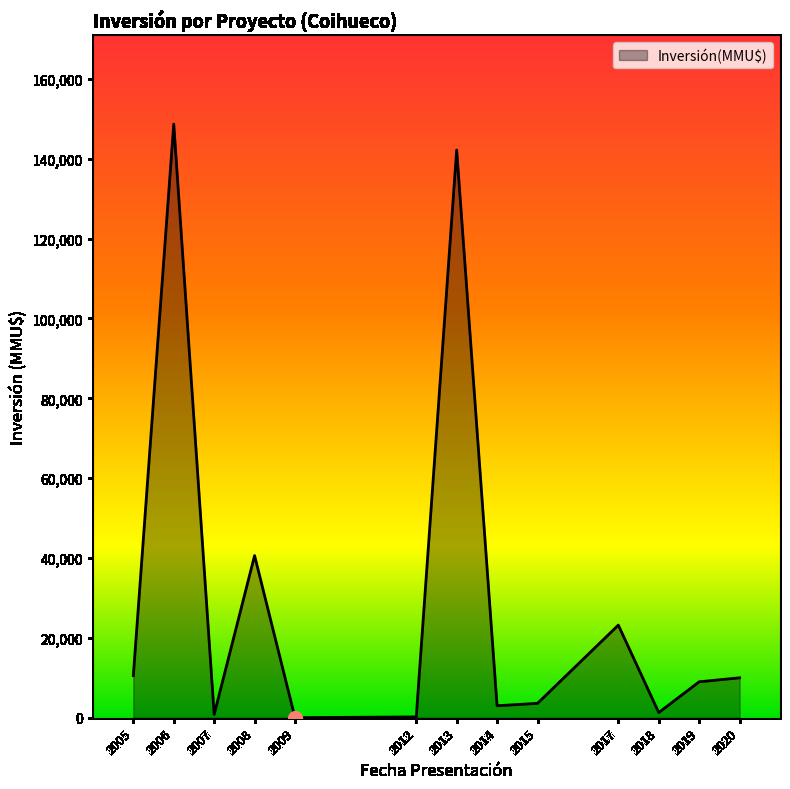

What is the difference between the maximum and minimum values?

148678